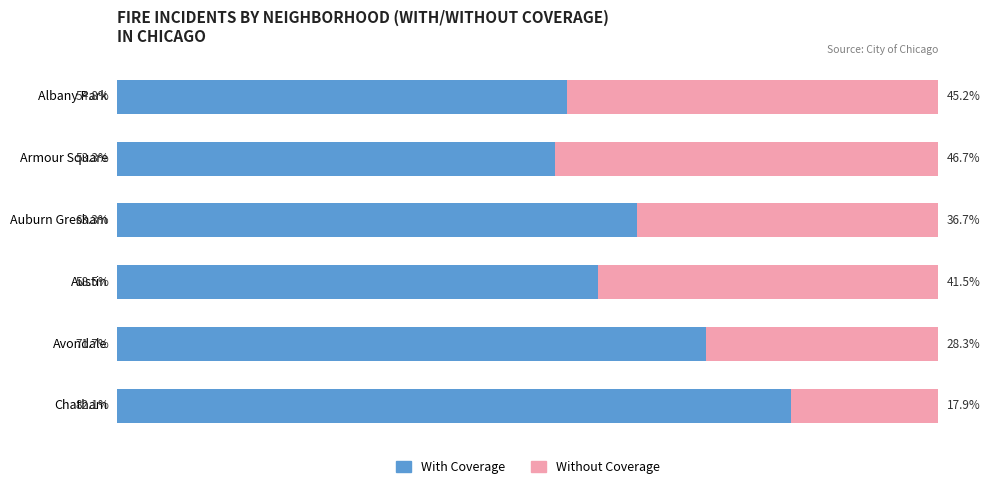

At which label does With Coverage reach its peak?

Chatham